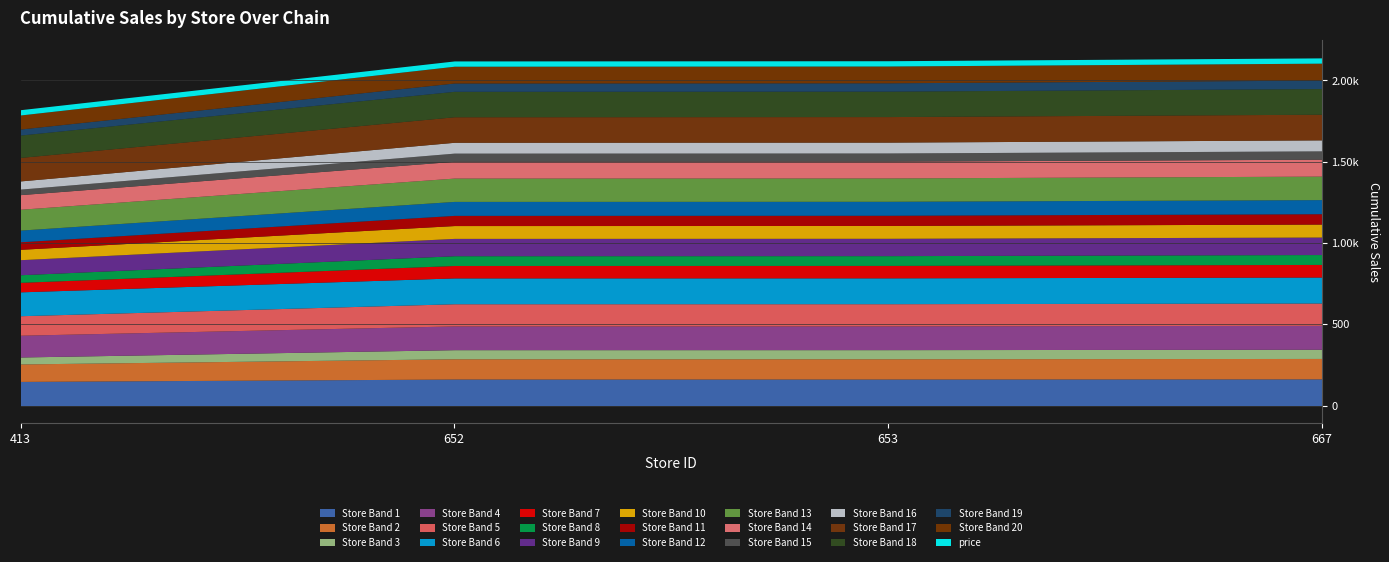

True or false: store_id and price intersect in this chart.

False